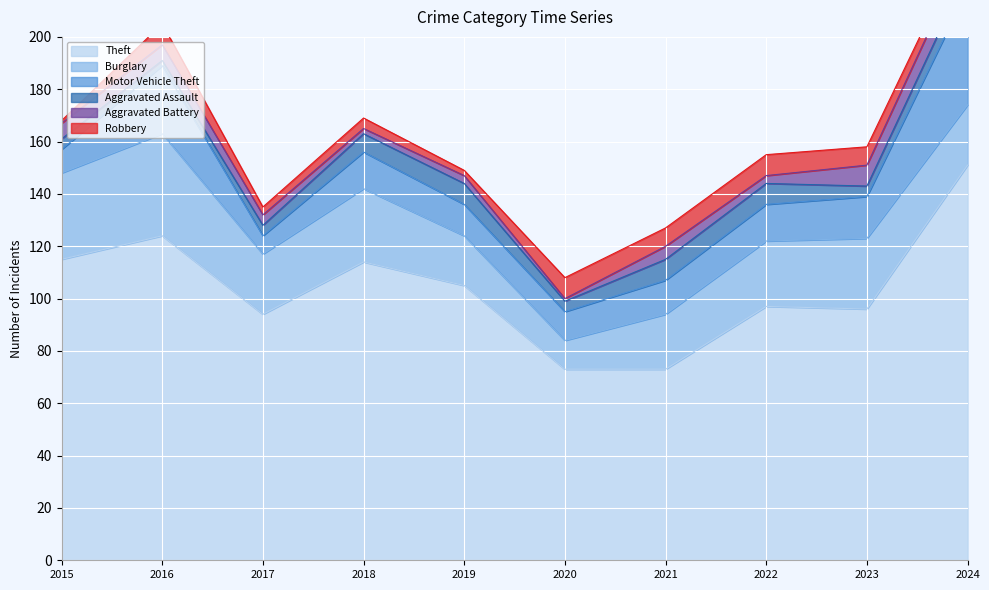

What is the value of the Robbery point at the 4th from the left?

4